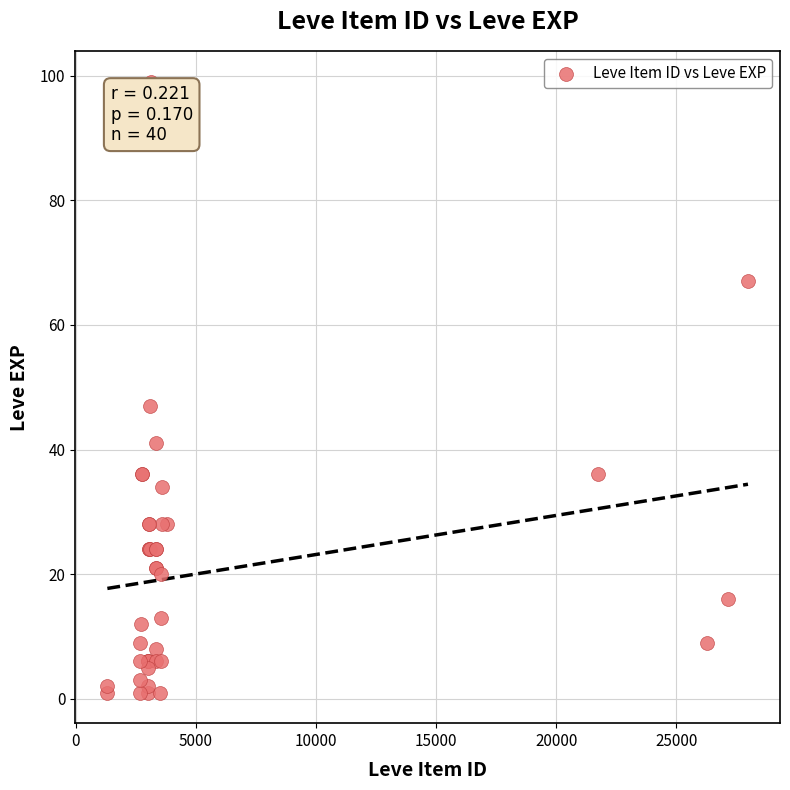

What Y value in the scatter plot is closest to 50?

47